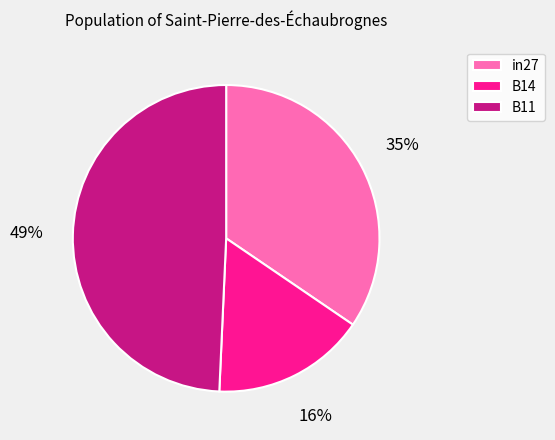

Combined, do B11 and in27 account for over 50%?

Yes